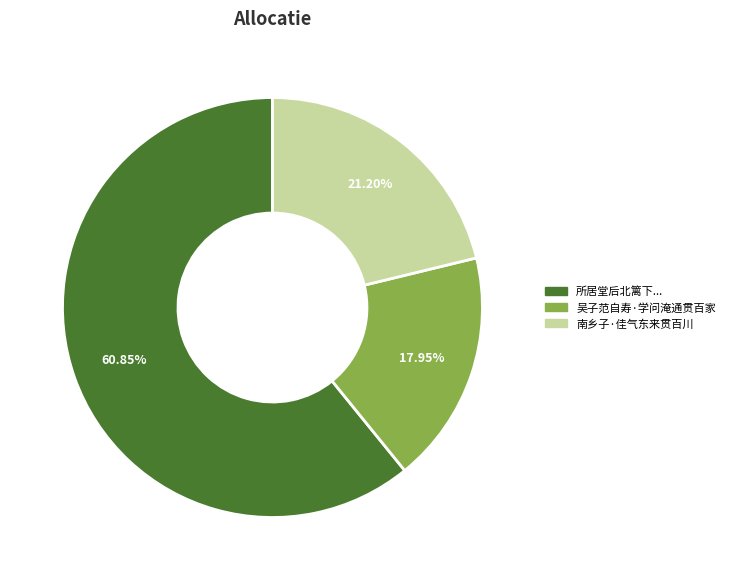

To the nearest percent, what is the average slice percentage?

33%